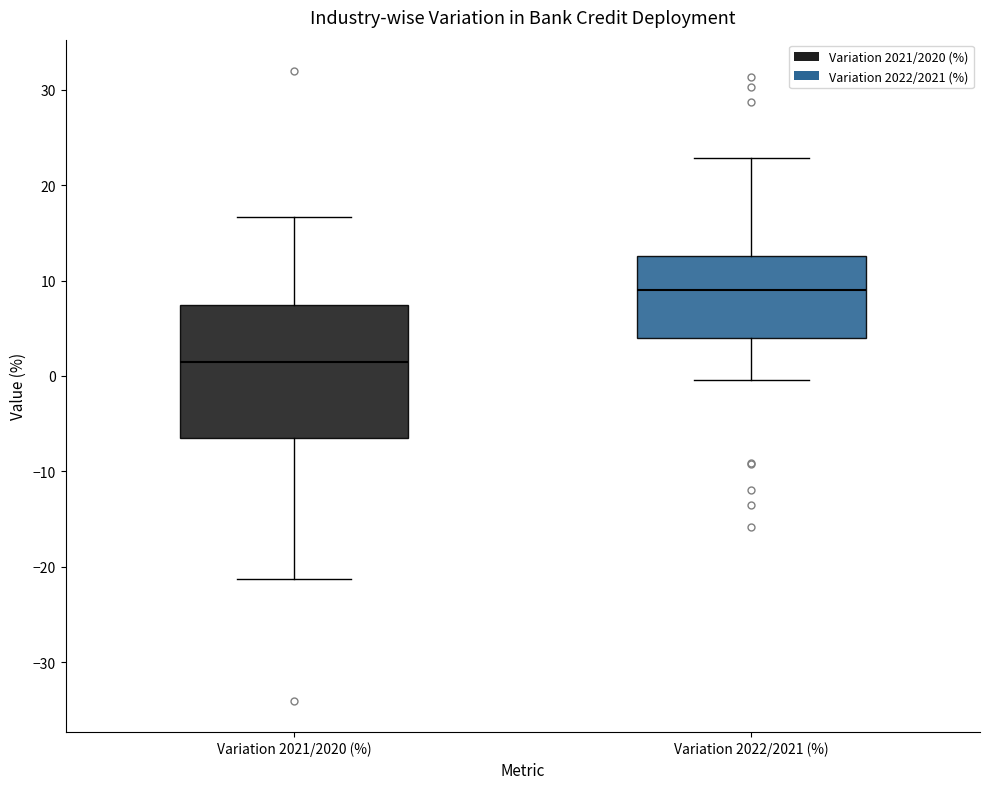

Which box is the tallest, from its lower edge to its upper edge?

Variation 2021/2020 (%)